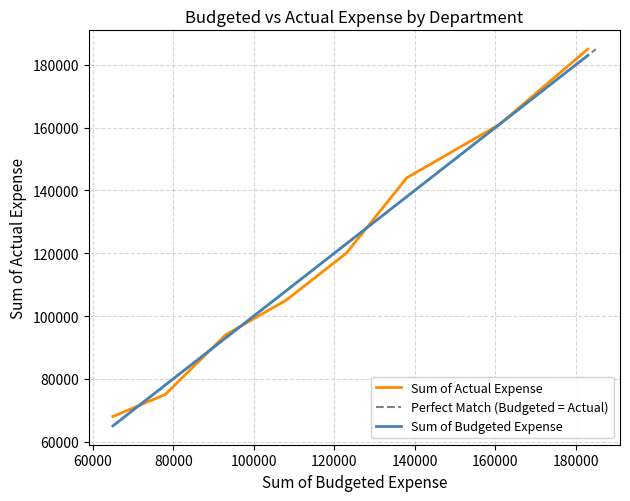

Reading left to right, transcribe all the data shown in this chart.

Sum of Budgeted Expense: Finance=78000	HR=65000	IT=93000	Logistics=108000	Marketing=161000	Operations=123000	R&D=138000	Sales=183000
Sum of Actual Expense: Finance=75000	HR=68000	IT=94000	Logistics=105000	Marketing=161000	Operations=120000	R&D=144000	Sales=185000